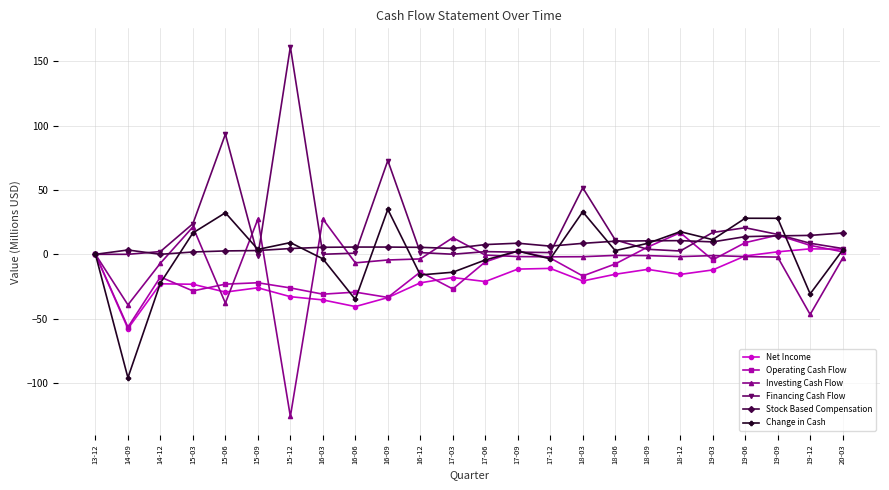

Where is Change in Cash nearest to the value -30?

19-12